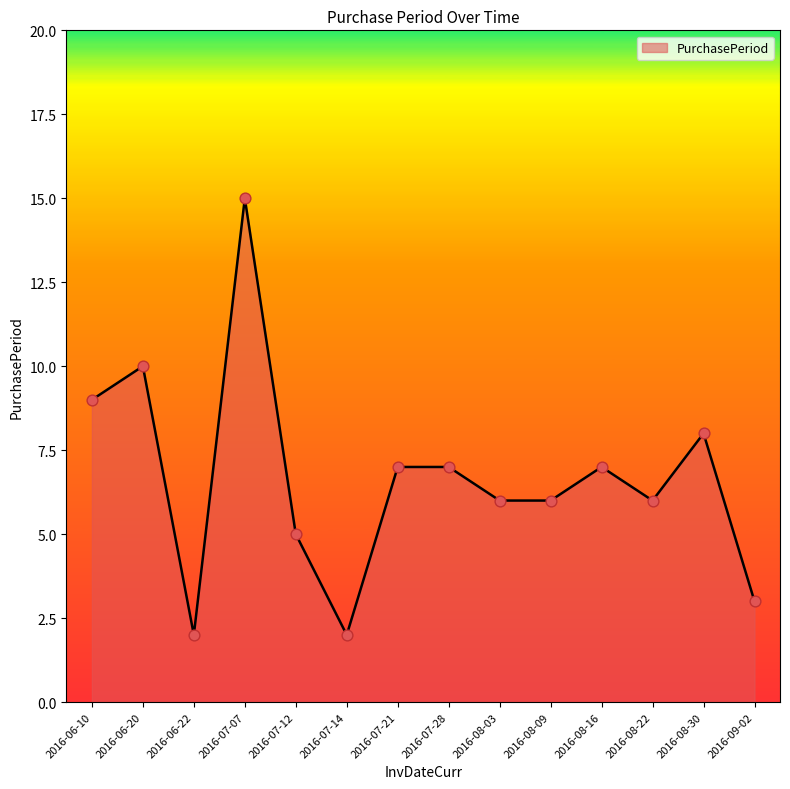

Which has a higher value, 2016-07-21 or 2016-08-22?

2016-07-21